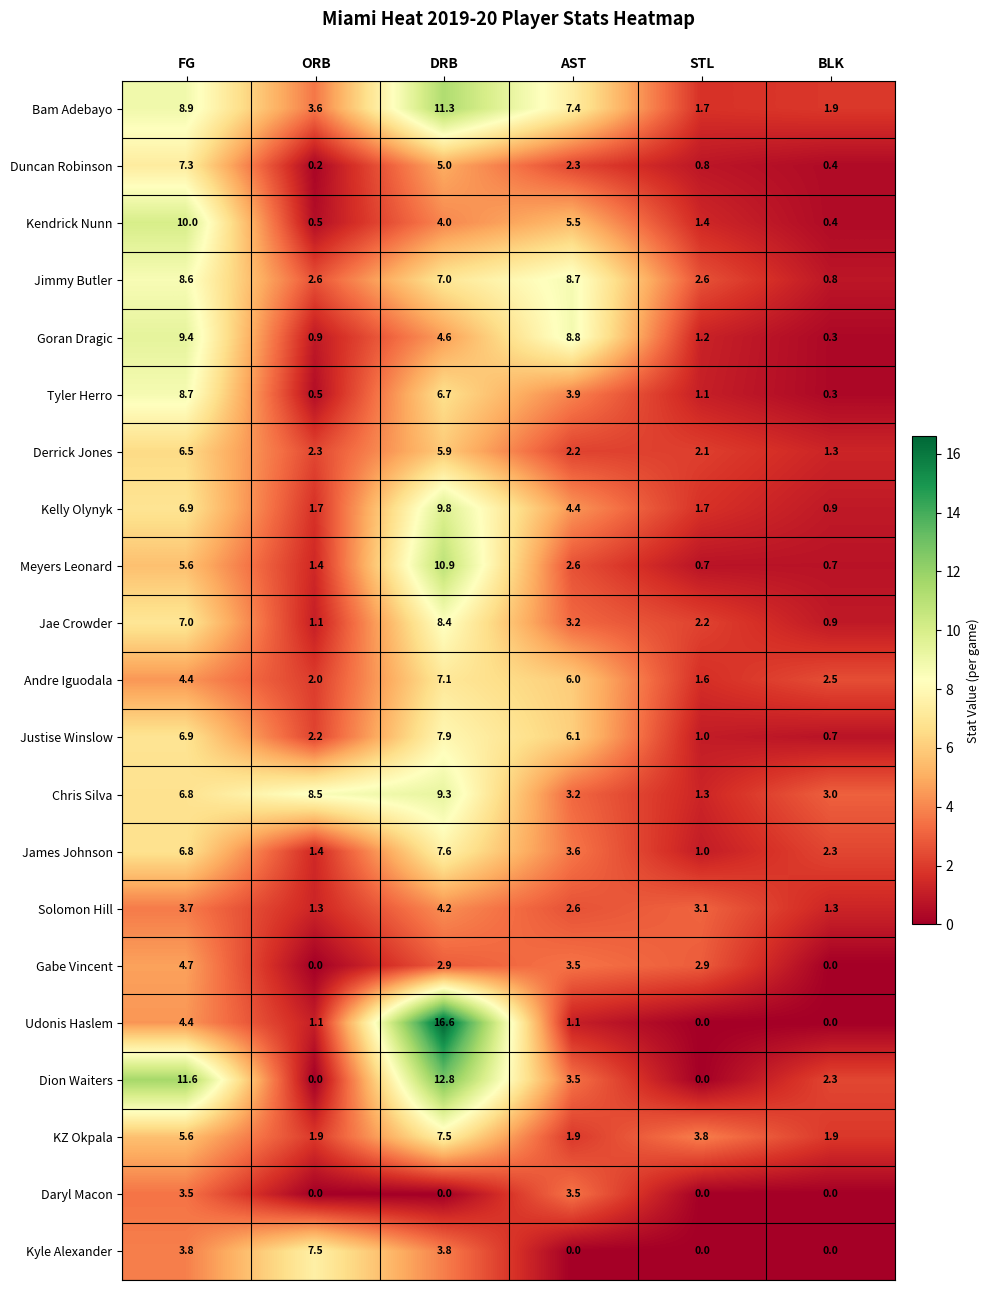

Which series has the largest range (max minus min)?

Udonis Haslem